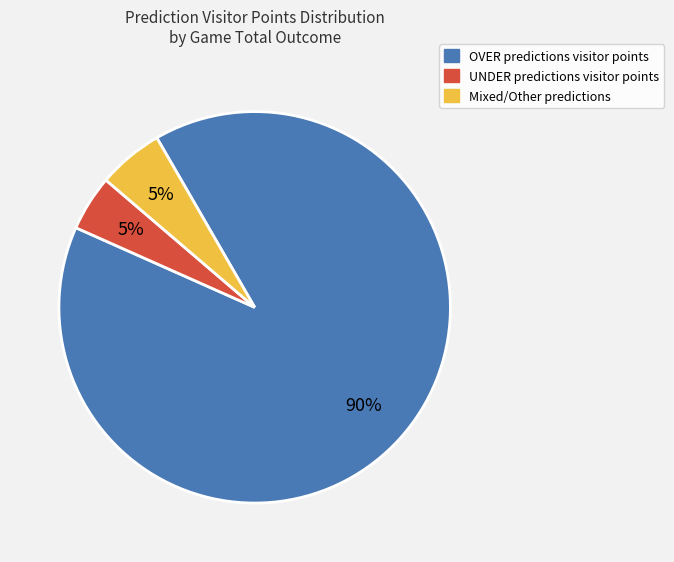

Is there a majority slice in this chart?

Yes